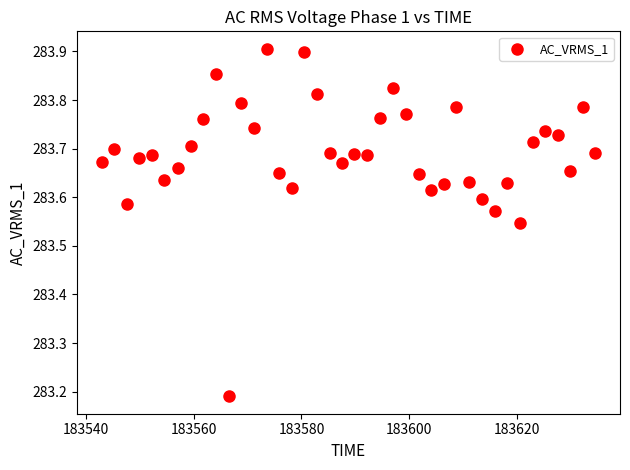

What is the range of Y values (max minus min)?

0.7